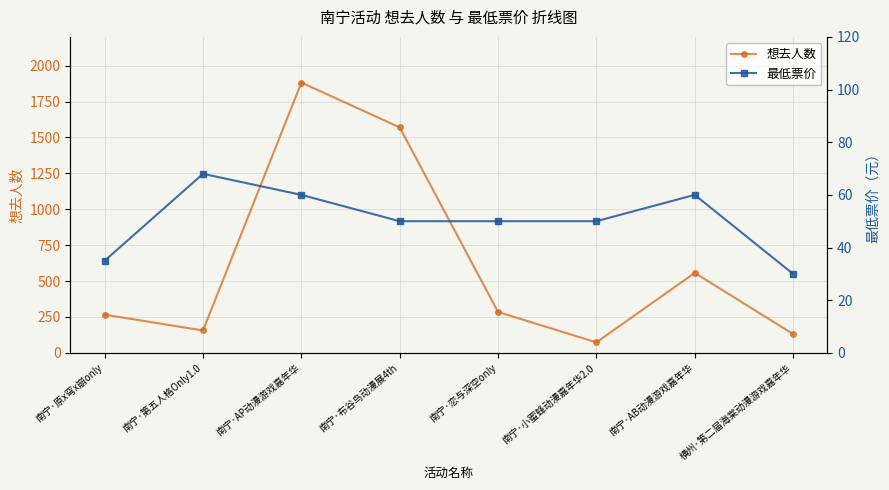

What is the difference between the maximum and minimum values in the 想去人数 series?

1809